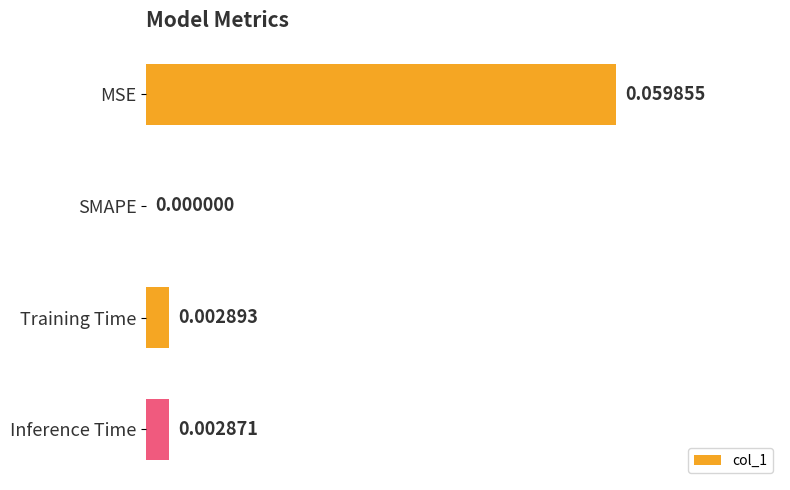

Which has a higher value, Inference Time or Training Time?

Training Time